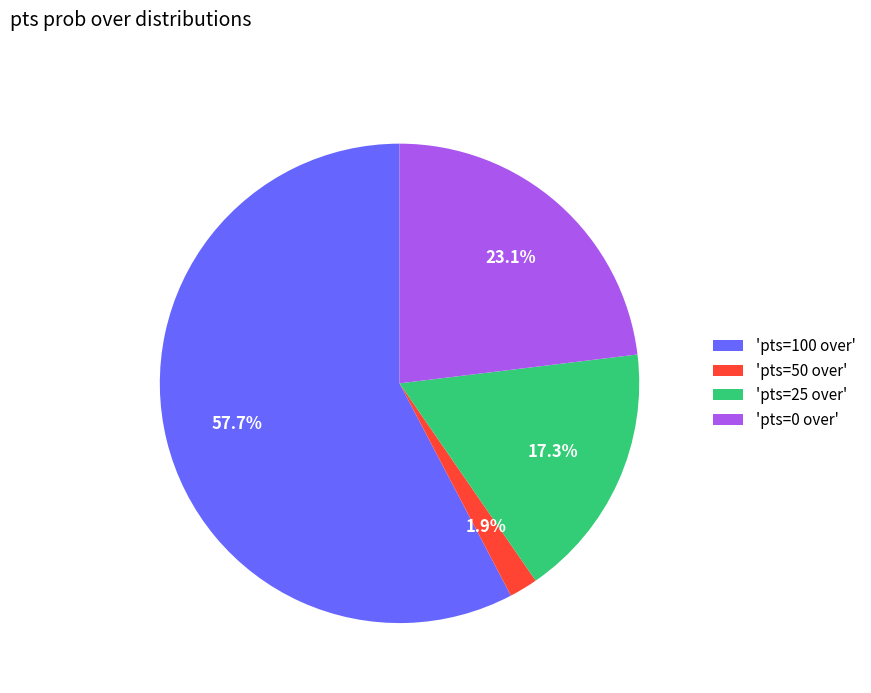

Rank the categories by value from highest to lowest.

'pts=100 over', 'pts=0 over', 'pts=25 over', 'pts=50 over'